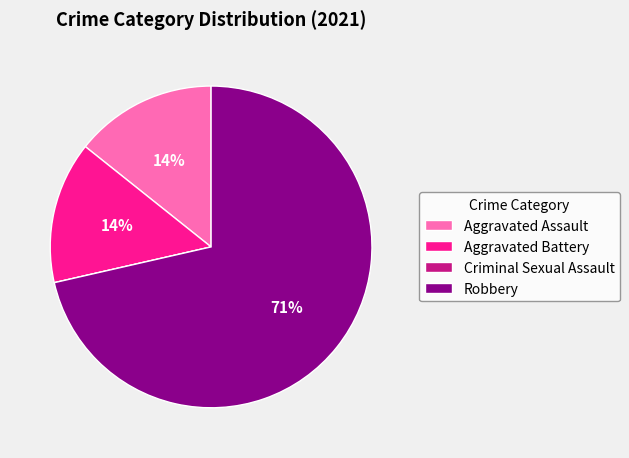

Which slice is the largest?

Robbery